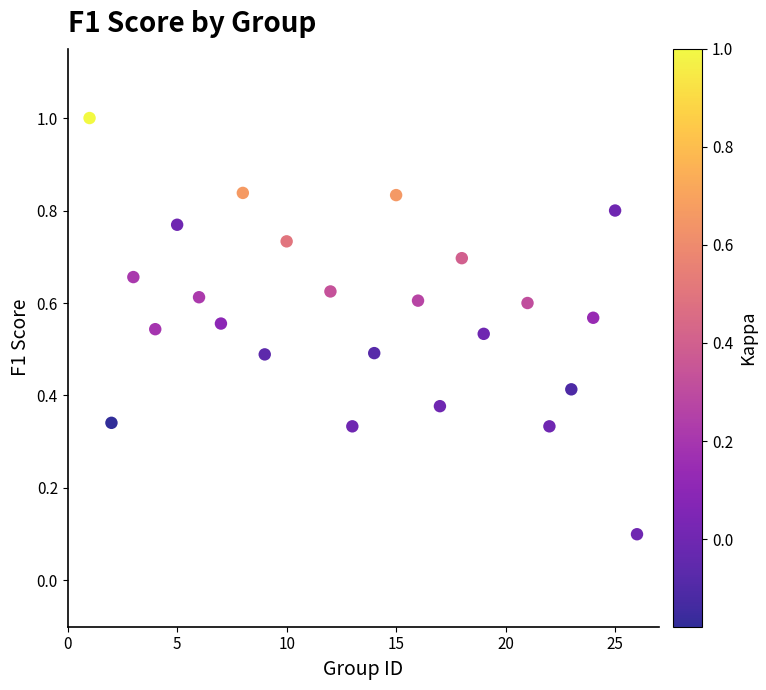

What is the range of Y values (max minus min)?

0.9